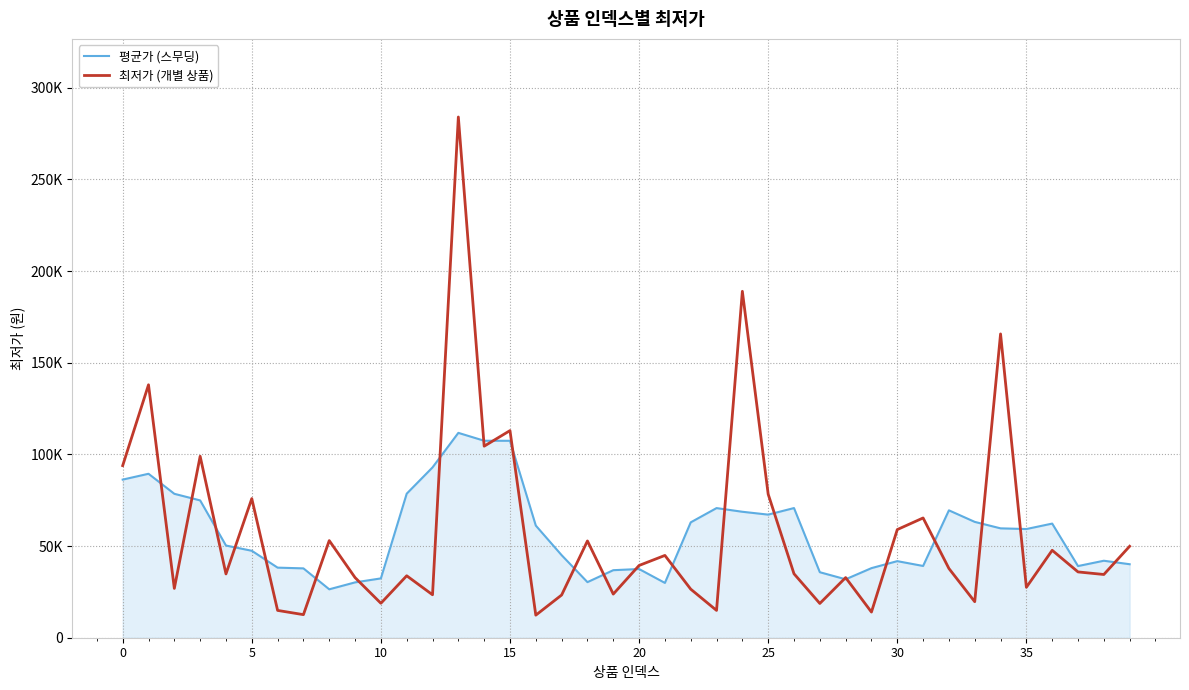

Does the chart display data point markers on the line(s)?

No